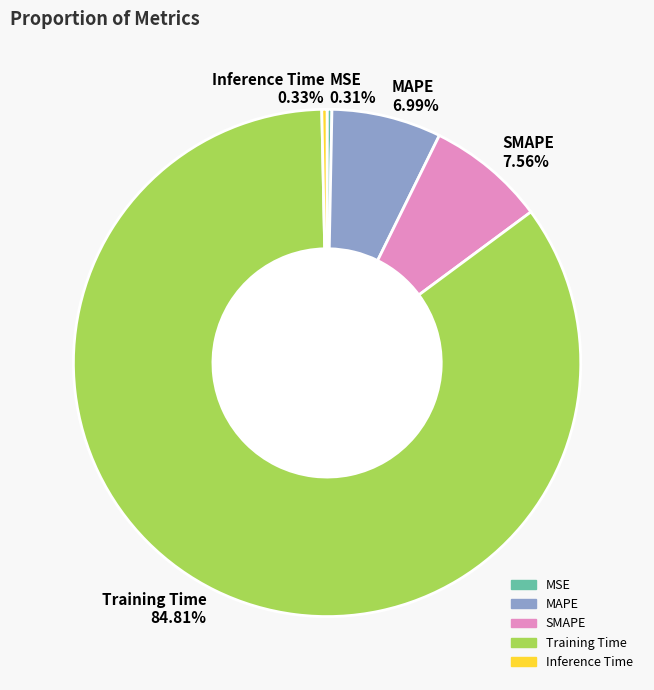

Between Inference Time 0.33% and Training Time 84.81%, which is larger?

Training Time 84.81%